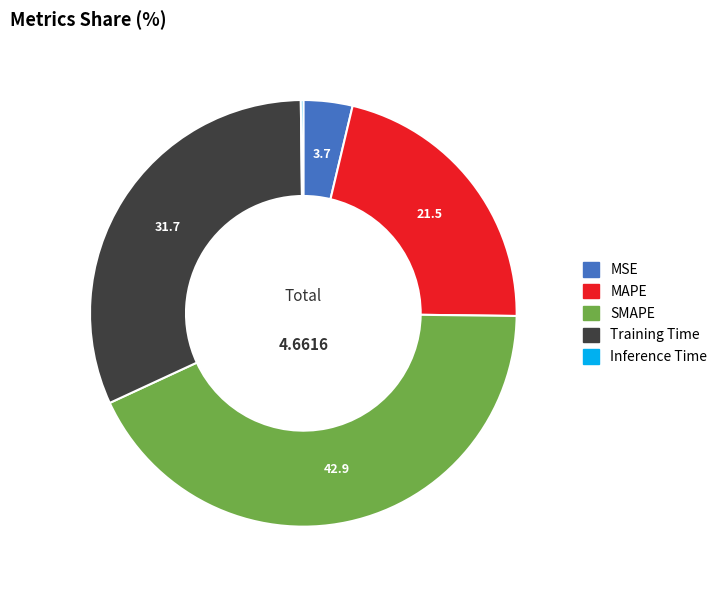

Is there a majority slice in this chart?

No